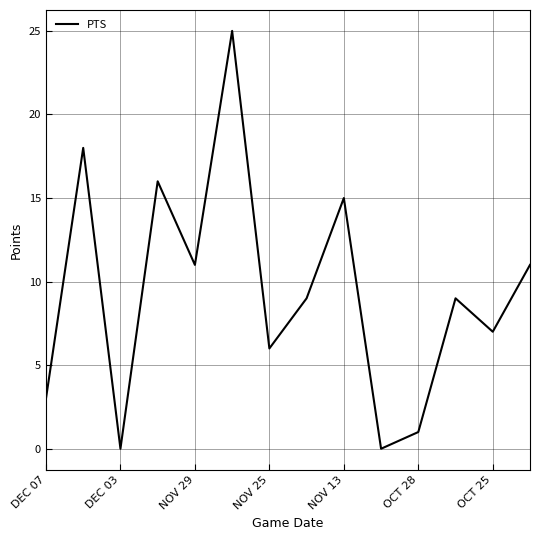

What is the difference between the maximum and minimum values?

25